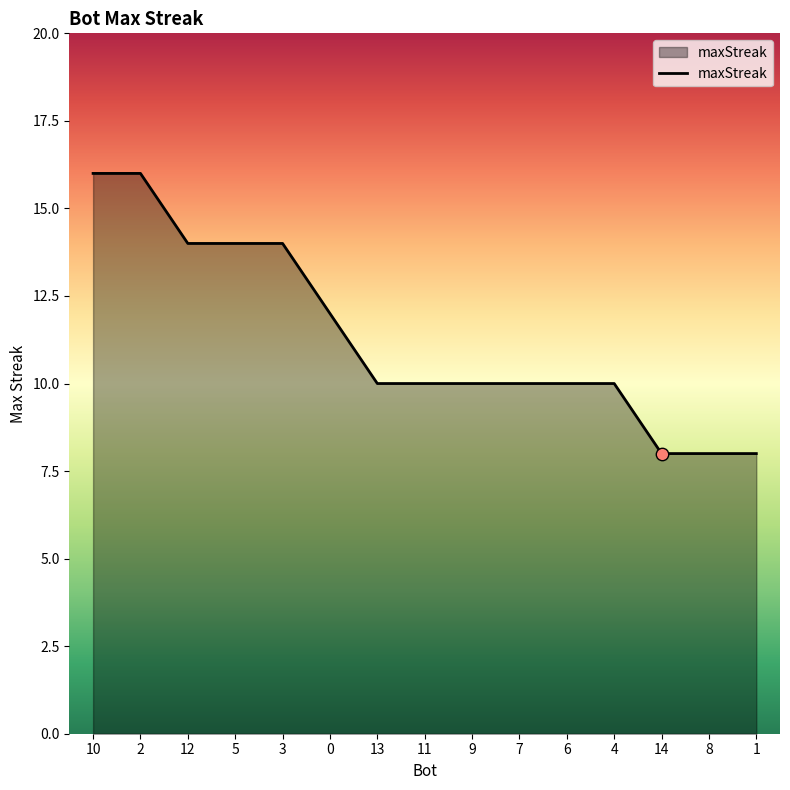

Which has a higher value, 11 or 1?

11